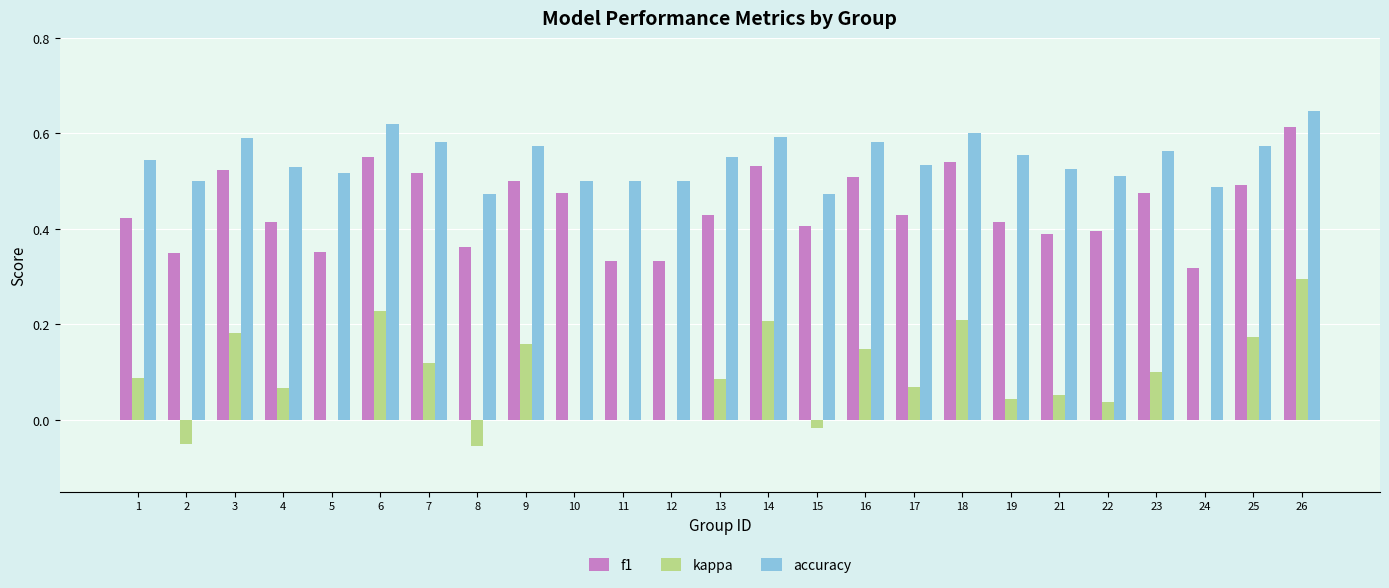

How many data points does each series have?

25